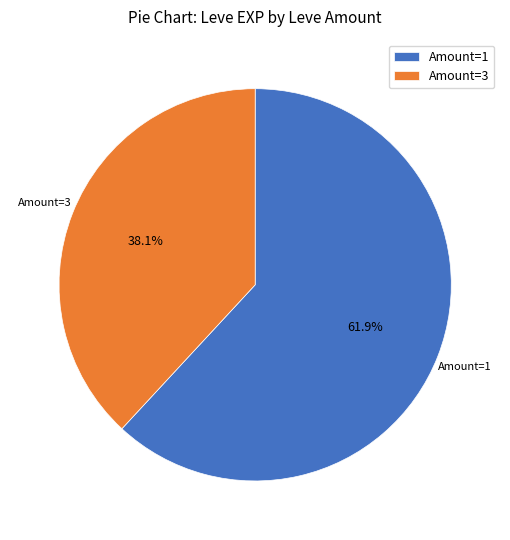

How many segments does this pie chart have?

2